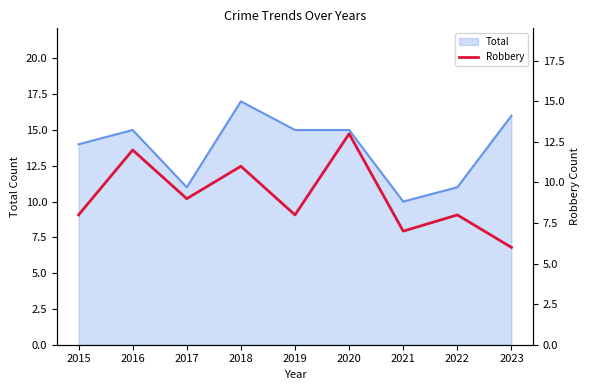

True or false: Total has a value of 14 at 2015.

True